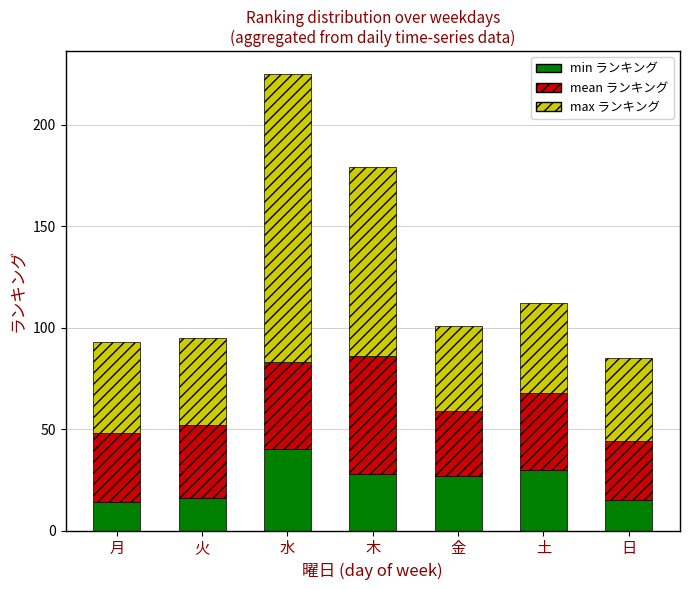

What is the difference between the min ランキング values at 水 and 土?

10